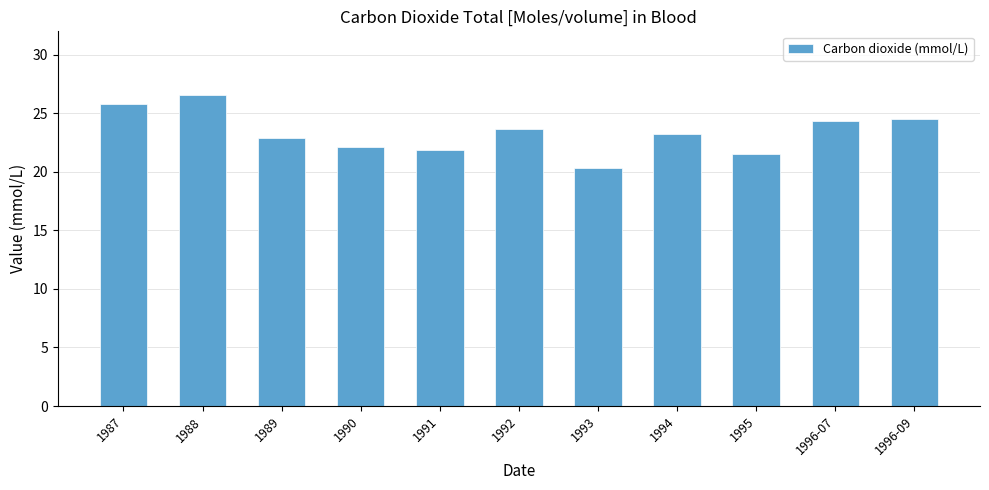

Read the value at 1989.

22.9